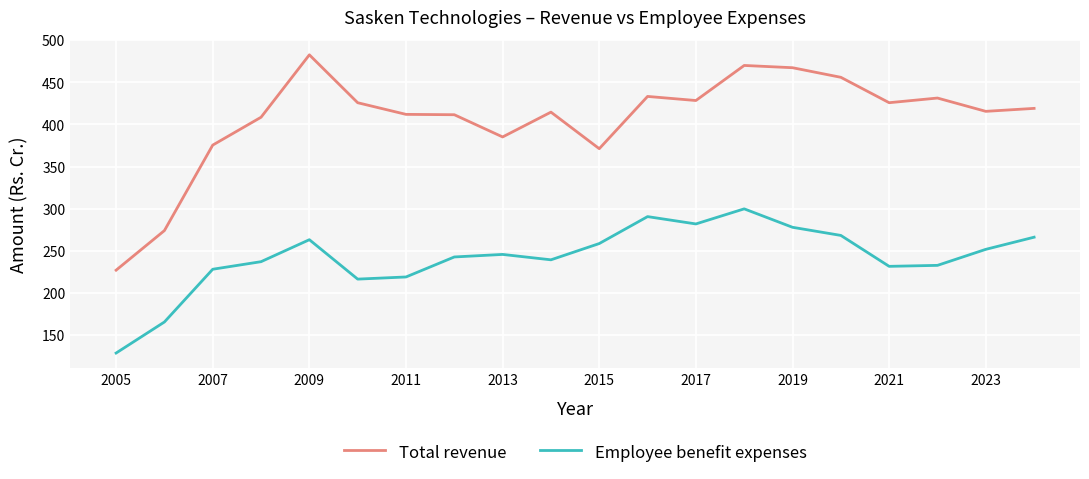

Which series has the largest total across all categories?

Total revenue